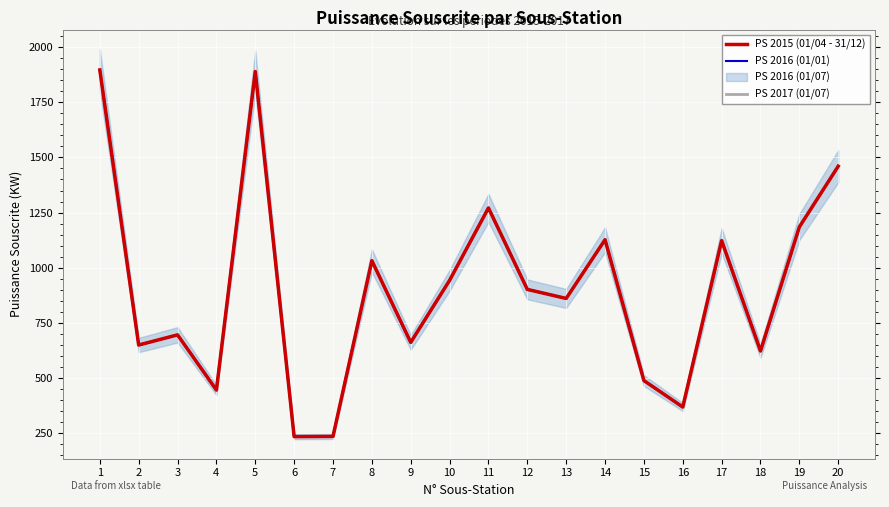

True or false: PS 2015 (01/04 - 31/12) and PS 2017 (01/07) intersect in this chart.

False